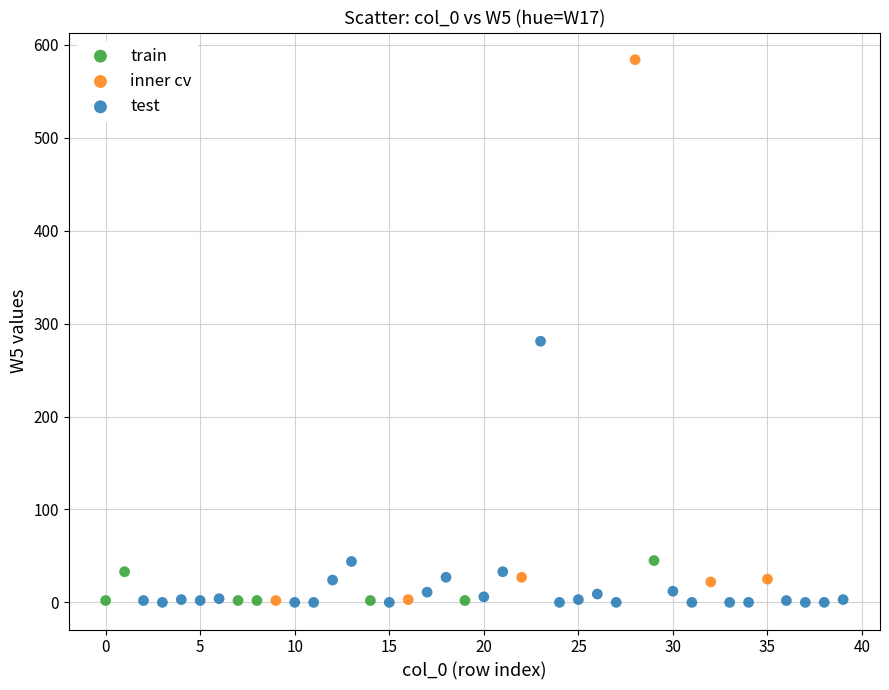

Which series reaches the maximum Y coordinate?

inner cv